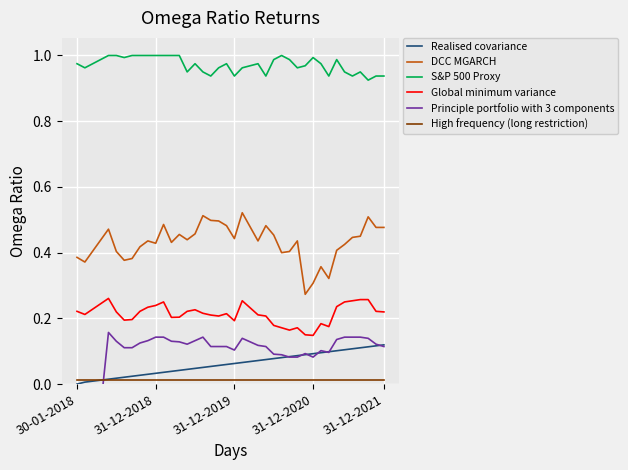

True or false: S&P 500 Proxy and Global minimum variance cross at least once.

False